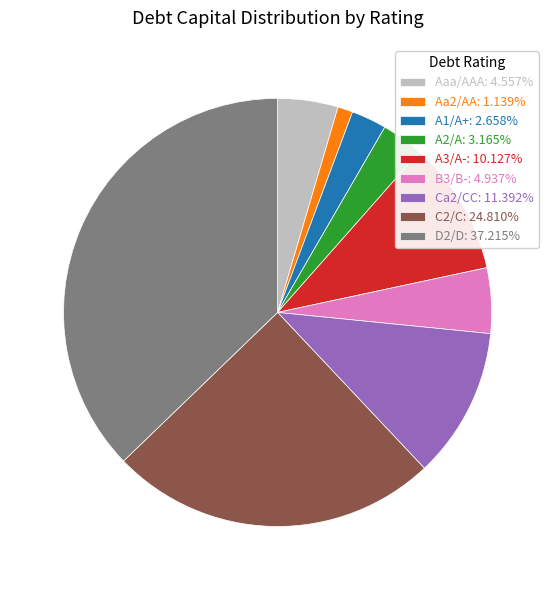

Does A2/A represent more than half of the total?

No